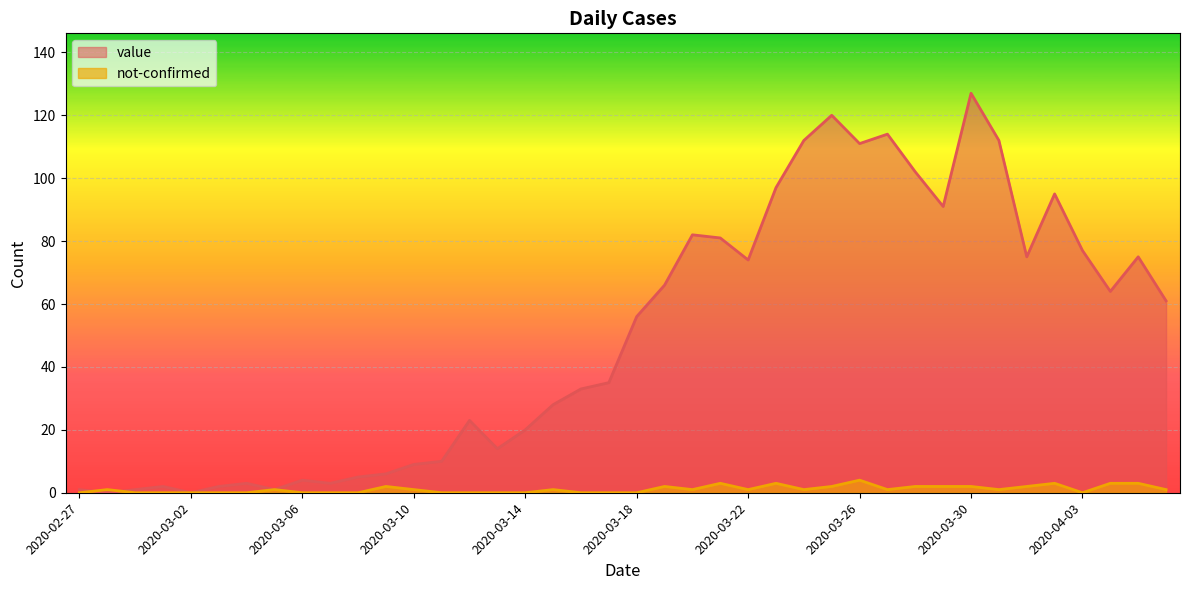

Reading left to right, what are all the values shown in this chart?

value: 2020-02-27=1	2020-02-28=0	2020-02-29=1	2020-03-01=2	2020-03-02=0	2020-03-03=2	2020-03-04=3	2020-03-05=1	2020-03-06=4	2020-03-07=3	2020-03-08=5	2020-03-09=6	2020-03-10=9	2020-03-11=10	2020-03-12=23	2020-03-13=14	2020-03-14=20	2020-03-15=28	2020-03-16=33	2020-03-17=35	2020-03-18=56	2020-03-19=66	2020-03-20=82	2020-03-21=81	2020-03-22=74	2020-03-23=97	2020-03-24=112	2020-03-25=120	2020-03-26=111	2020-03-27=114	2020-03-28=102	2020-03-29=91	2020-03-30=127	2020-03-31=112	2020-04-01=75	2020-04-02=95	2020-04-03=77	2020-04-04=64	2020-04-05=75	2020-04-06=61
not-confirmed: 2020-02-27=0	2020-02-28=1	2020-02-29=0	2020-03-01=0	2020-03-02=0	2020-03-03=0	2020-03-04=0	2020-03-05=1	2020-03-06=0	2020-03-07=0	2020-03-08=0	2020-03-09=2	2020-03-10=1	2020-03-11=0	2020-03-12=0	2020-03-13=0	2020-03-14=0	2020-03-15=1	2020-03-16=0	2020-03-17=0	2020-03-18=0	2020-03-19=2	2020-03-20=1	2020-03-21=3	2020-03-22=1	2020-03-23=3	2020-03-24=1	2020-03-25=2	2020-03-26=4	2020-03-27=1	2020-03-28=2	2020-03-29=2	2020-03-30=2	2020-03-31=1	2020-04-01=2	2020-04-02=3	2020-04-03=0	2020-04-04=3	2020-04-05=3	2020-04-06=1